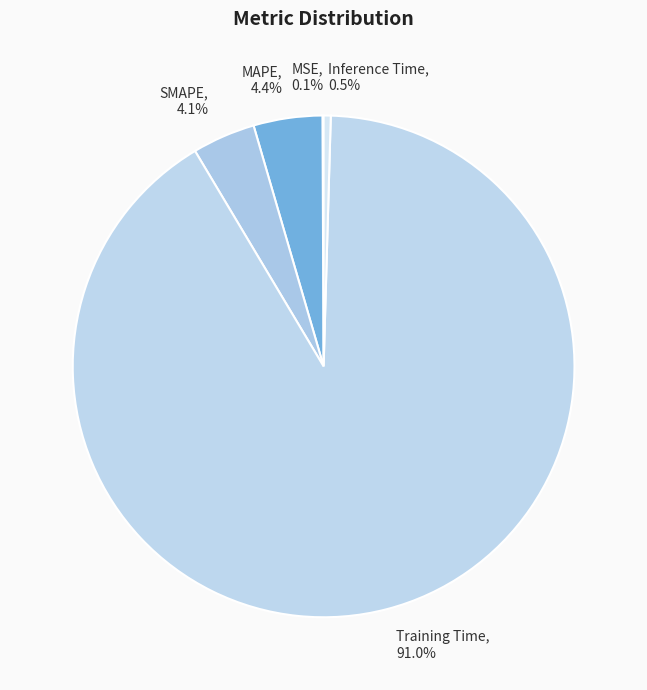

Which has a higher value, Inference Time or Training Time?

Training Time